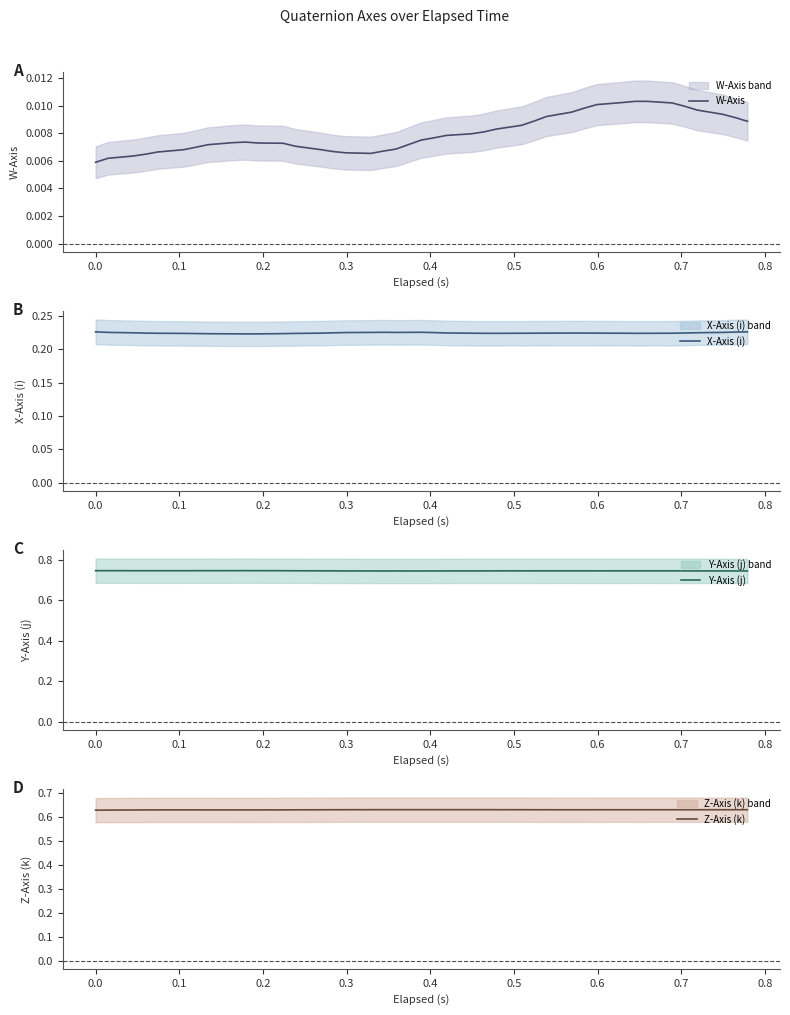

True or false: Z-Axis (k) and Y-Axis (j) intersect in this chart.

False